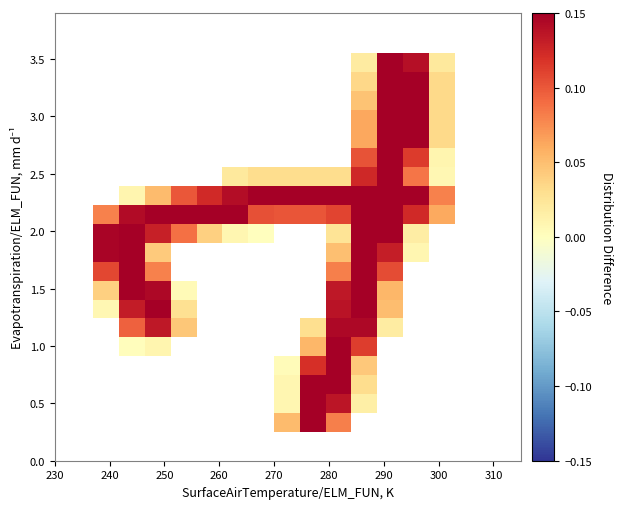

At how many categories does at least one series exceed 0?

14